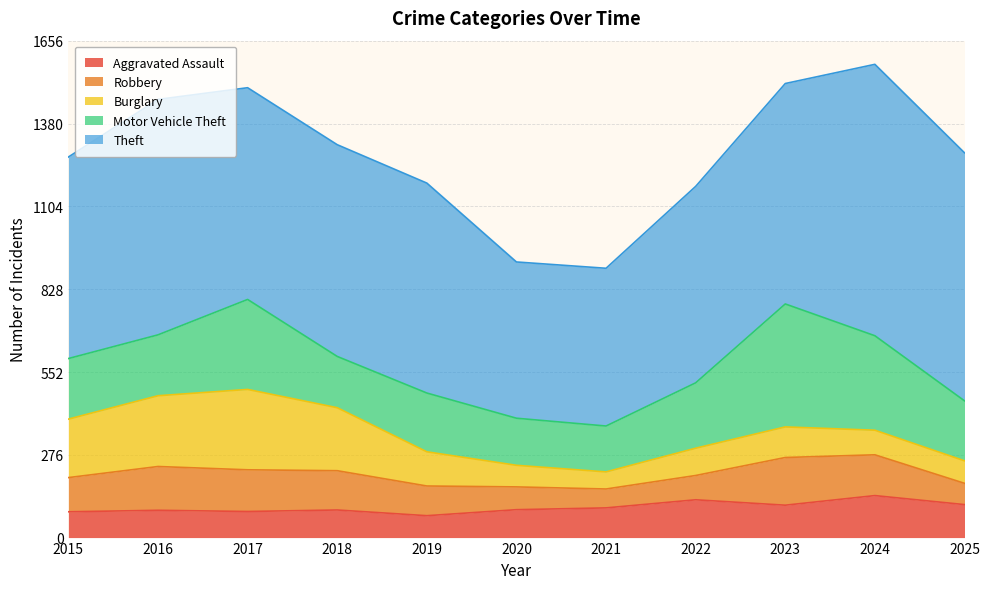

What is the difference between the highest and lowest values at 2015?

586